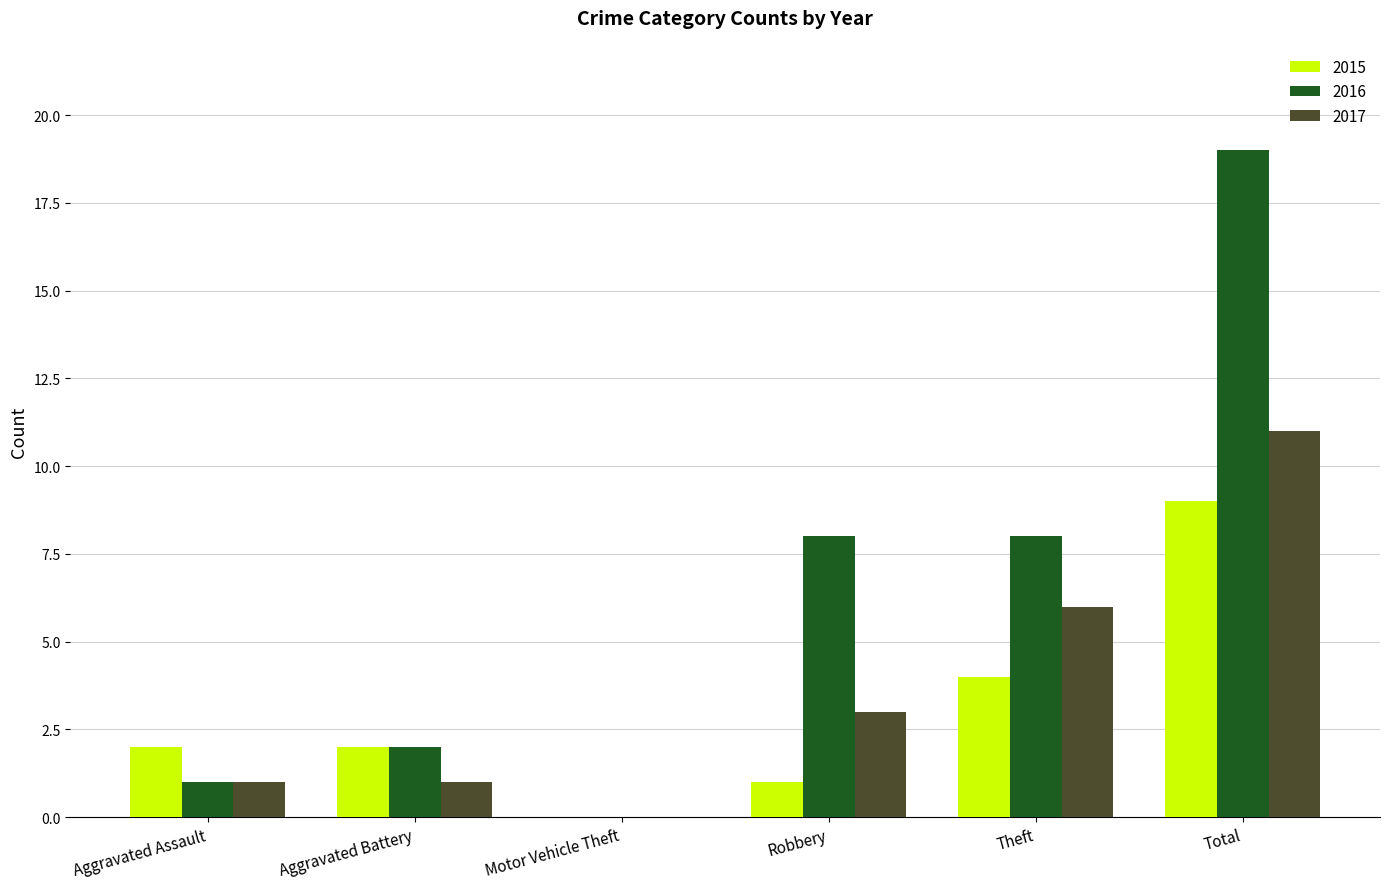

What is the greatest value displayed?

19